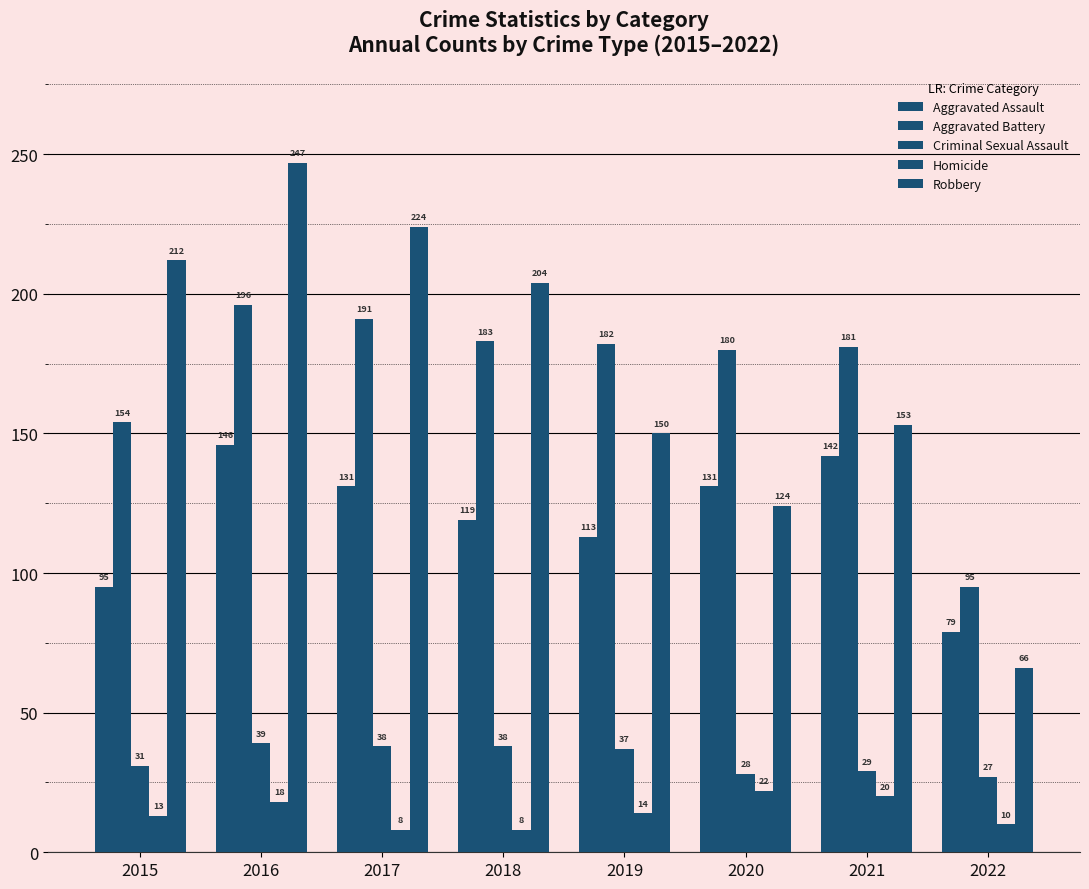

List the series in order of their peak value, highest first.

Robbery, Aggravated Battery, Aggravated Assault, Criminal Sexual Assault, Homicide